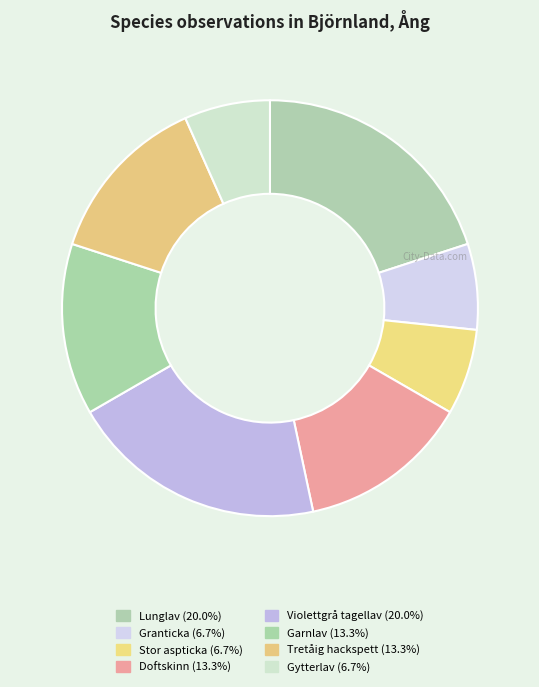

Rank the categories by value from lowest to highest.

Granticka, Stor aspticka, Gytterlav, Doftskinn, Garnlav, Tretåig hackspett, Lunglav, Violettgrå tagellav